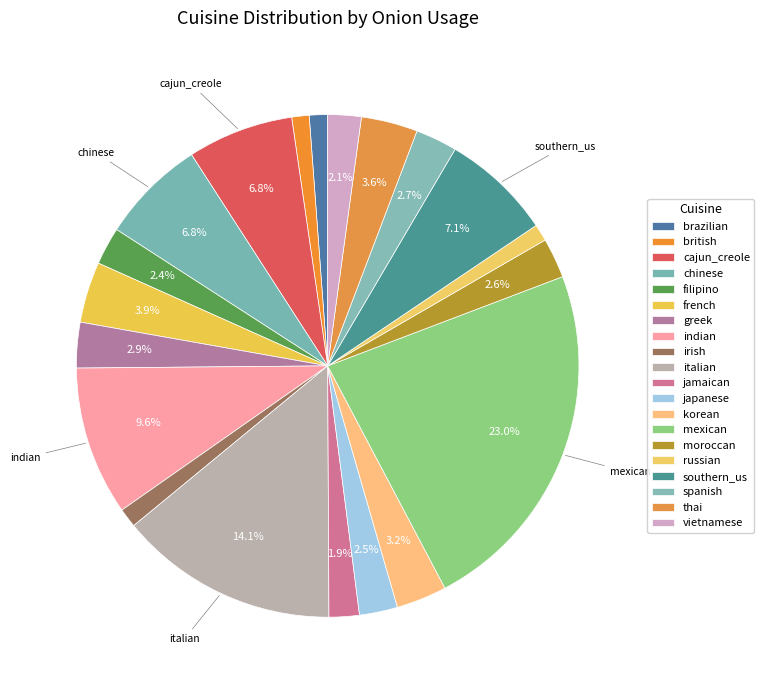

What percentage is NOT represented by filipino?

97.6%